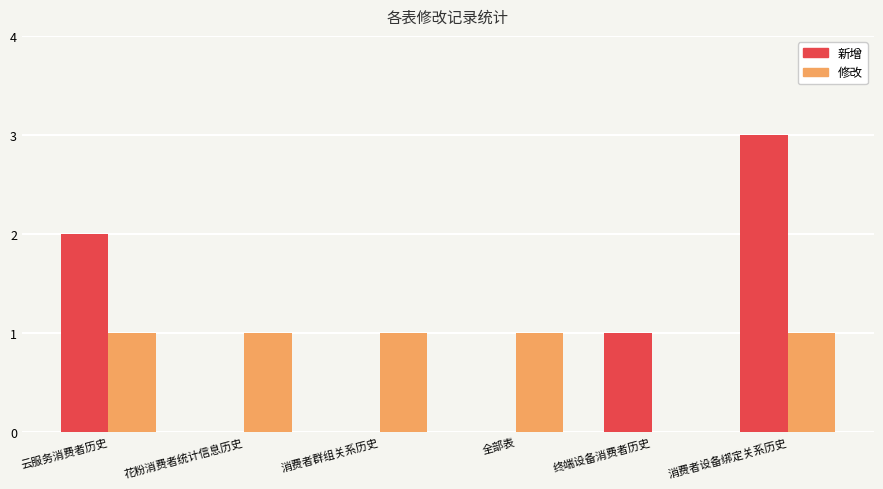

Does the chart contain stacked bars?

No